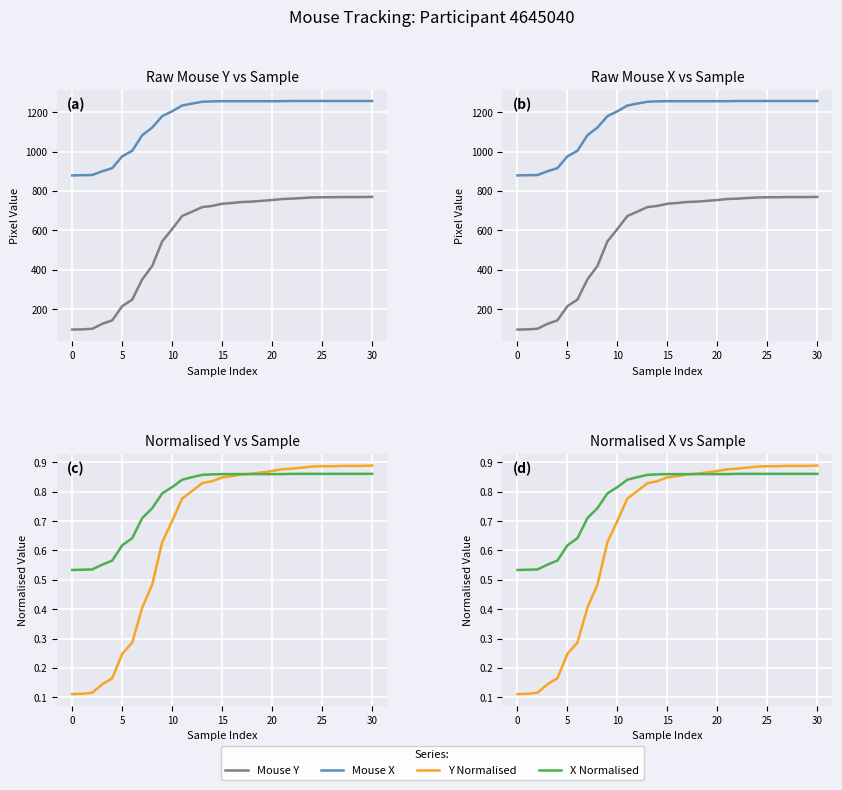

What is the lowest value of the Mouse Y series?

96.0